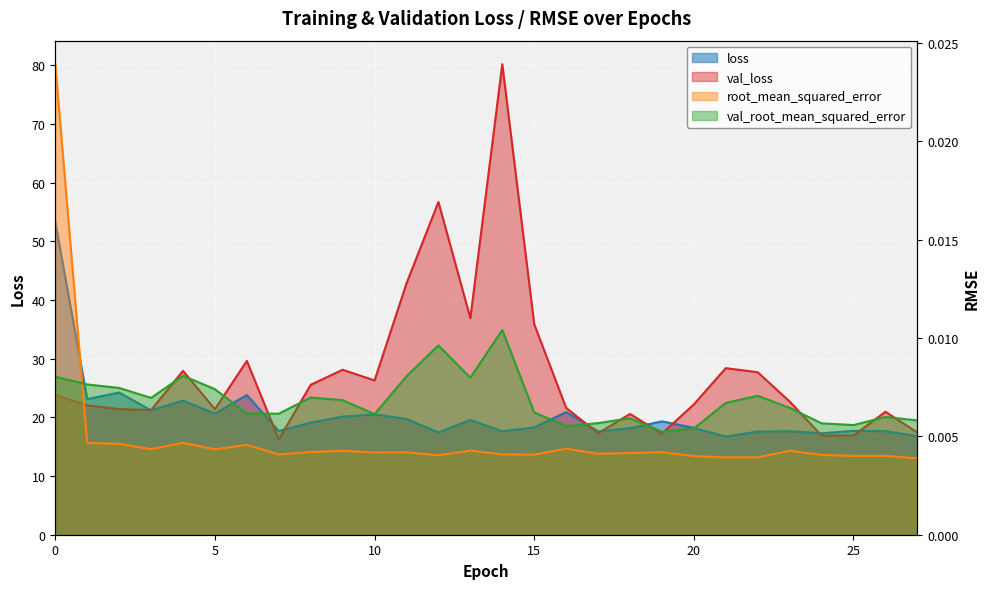

True or false: val_loss and root_mean_squared_error intersect in this chart.

False